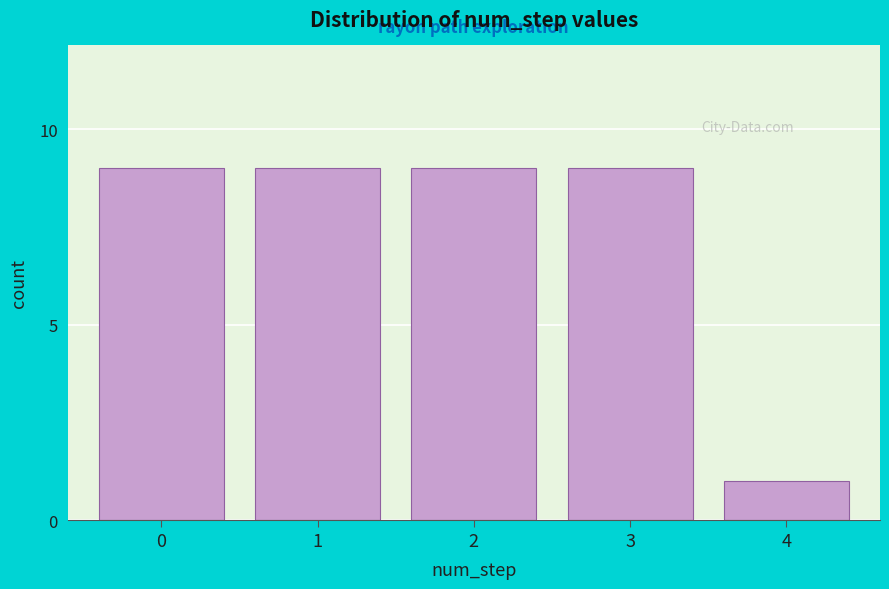

Reading left to right, what are all the values shown in this chart?

0=9	1=9	2=9	3=9	4=1